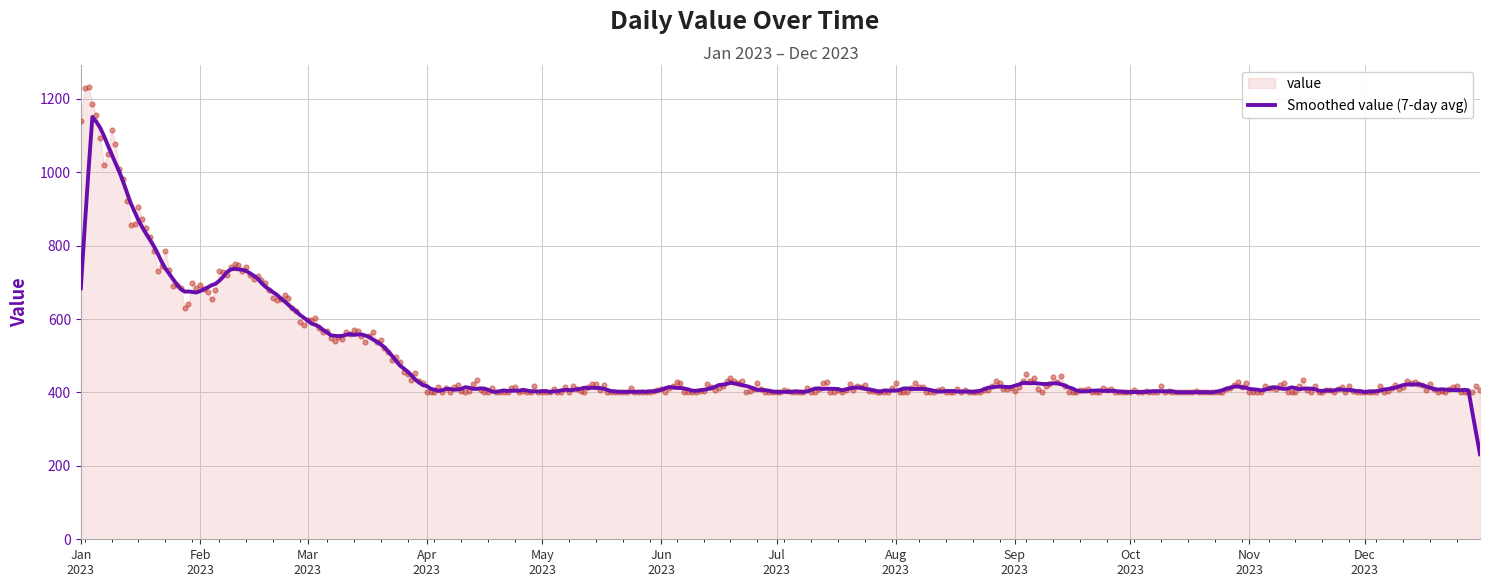

What is the change in value from 2023-03-15 to 2023-07-01?

-150